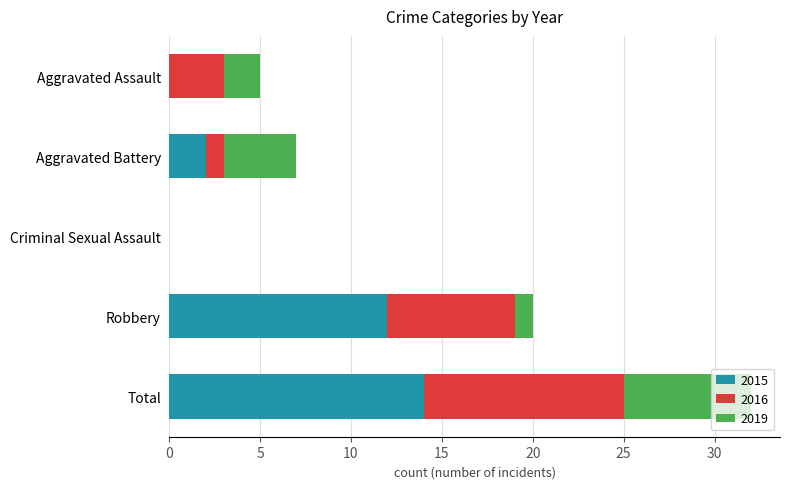

At which category is the sum across all series the highest?

Total